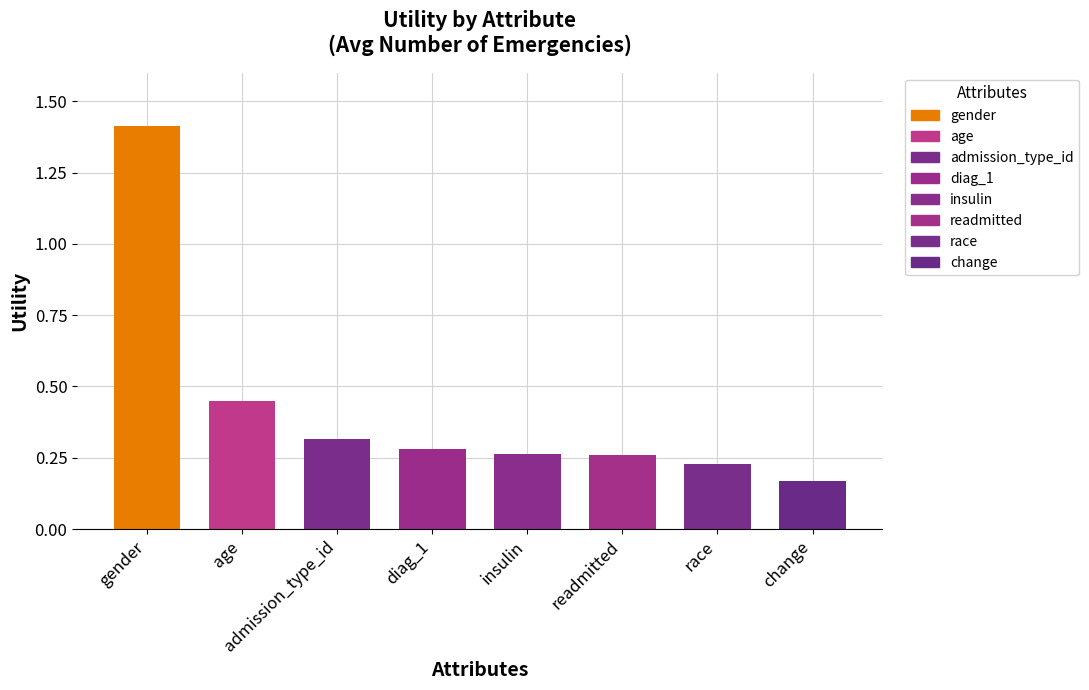

At which label is the value closest to 0?

change